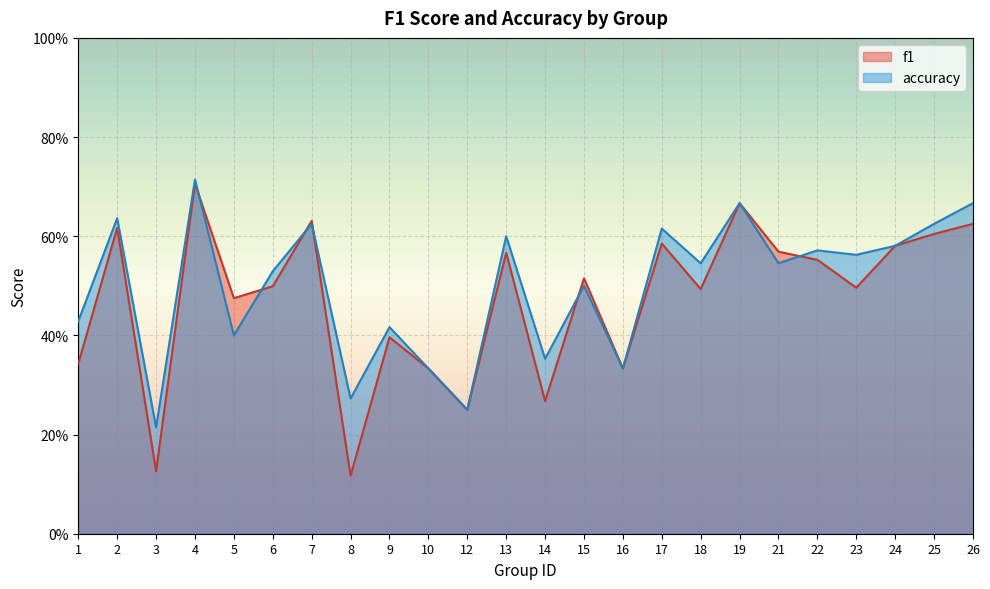

What is the difference between the second highest and minimum values in the accuracy series?

0.5